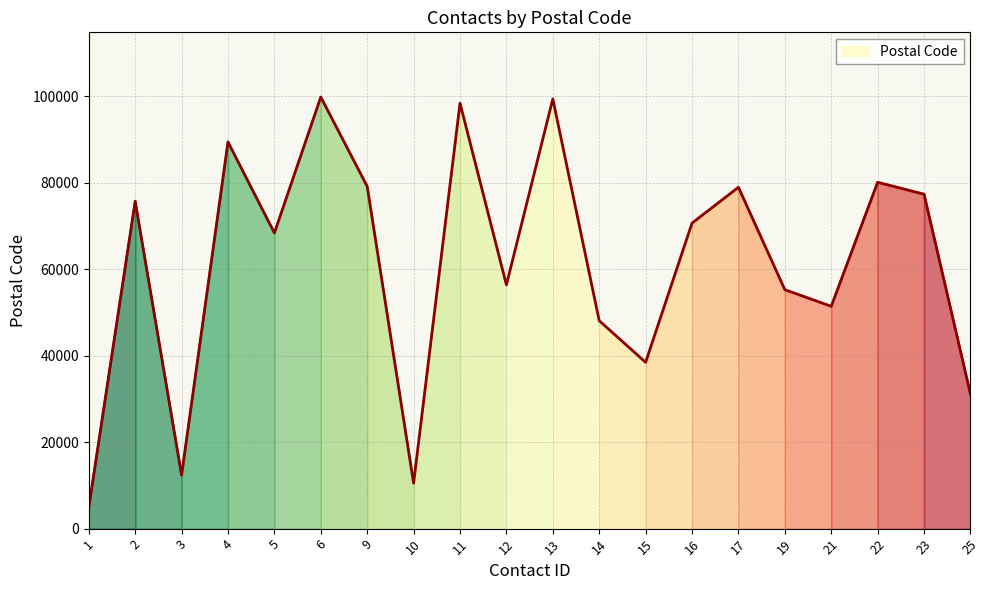

Which has a higher value, 9 or 13?

13